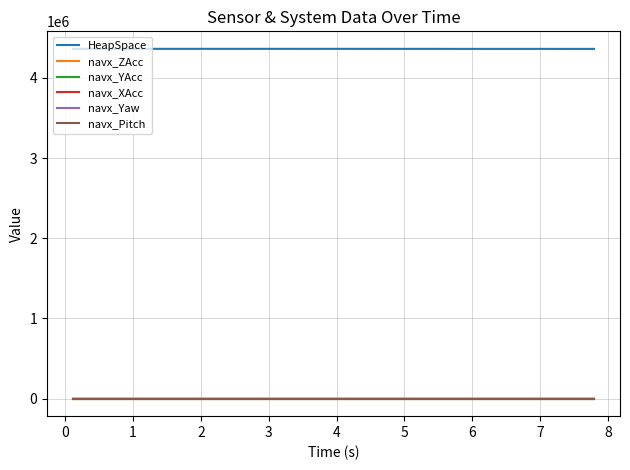

True or false: HeapSpace has more than 0 interior local peaks.

True